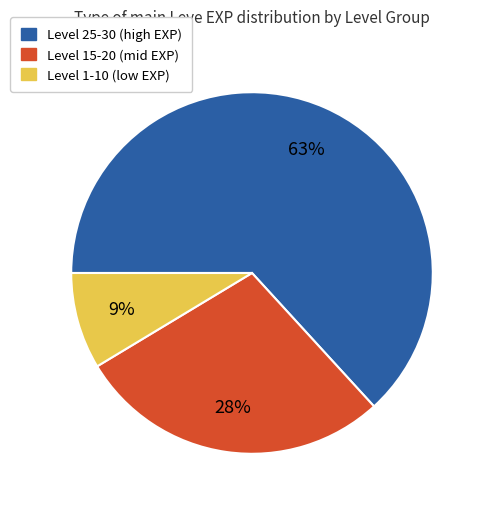

Is there any slice that represents more than half of the pie?

Yes